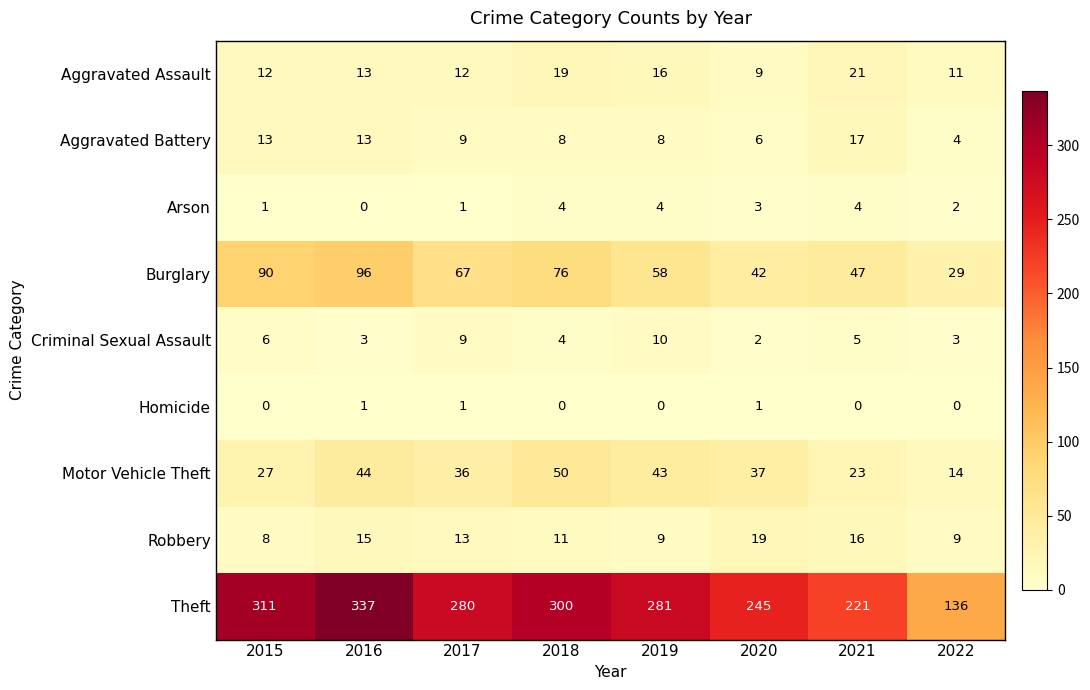

Which series has the largest total across all categories?

Theft